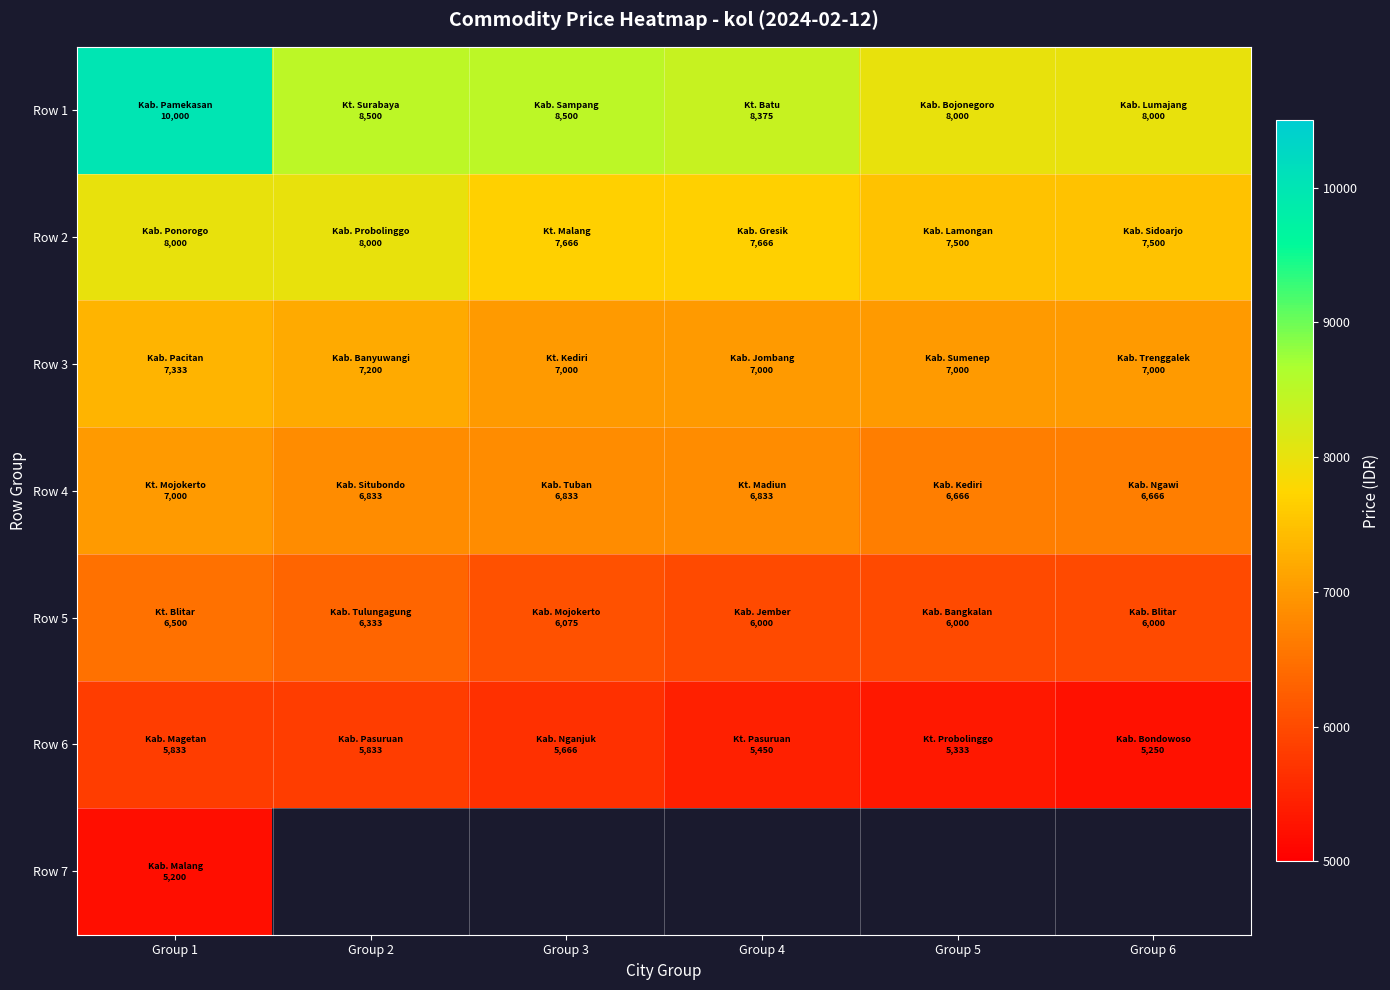

The value of Row 5 at Group 5 is 1823.0. True or false?

False